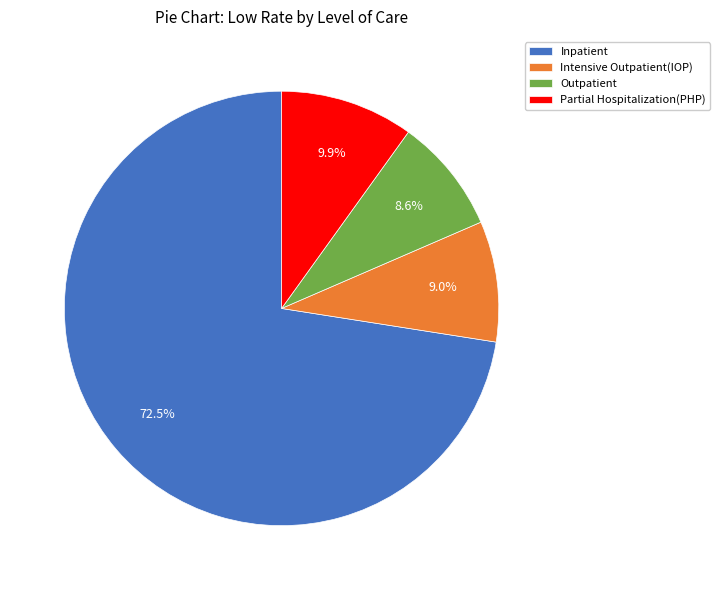

Does Inpatient represent more than half of the total?

Yes